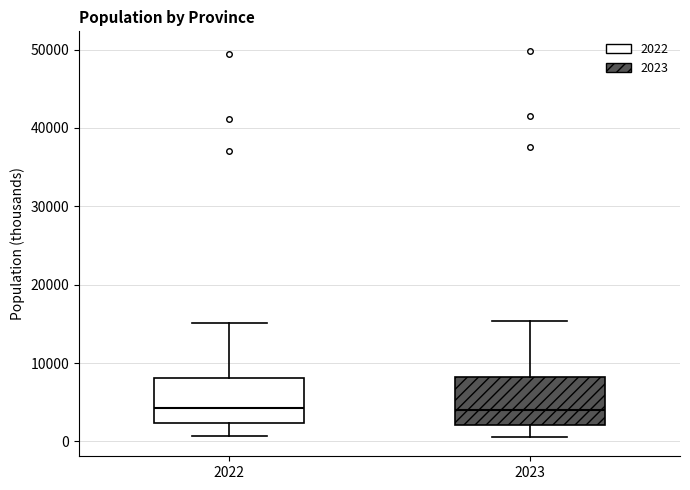

Where does the upper whisker of the box at x = 2023 end on the y-axis? The values are not printed on the chart, so give them approximately, as read against the axis.

15000